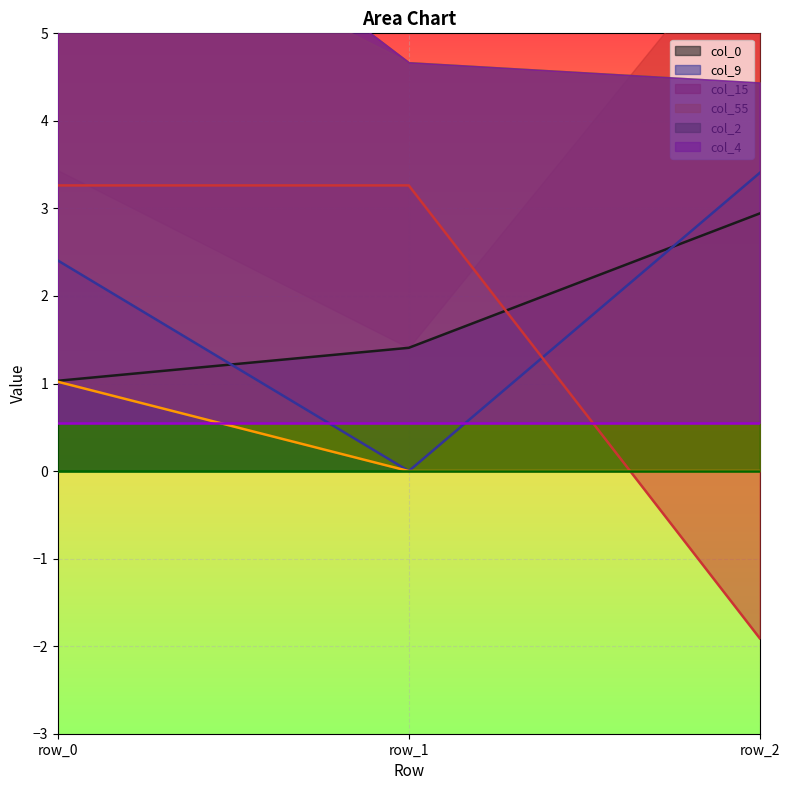

The col_9 series shows 4.2 at row_0. True or false?

False